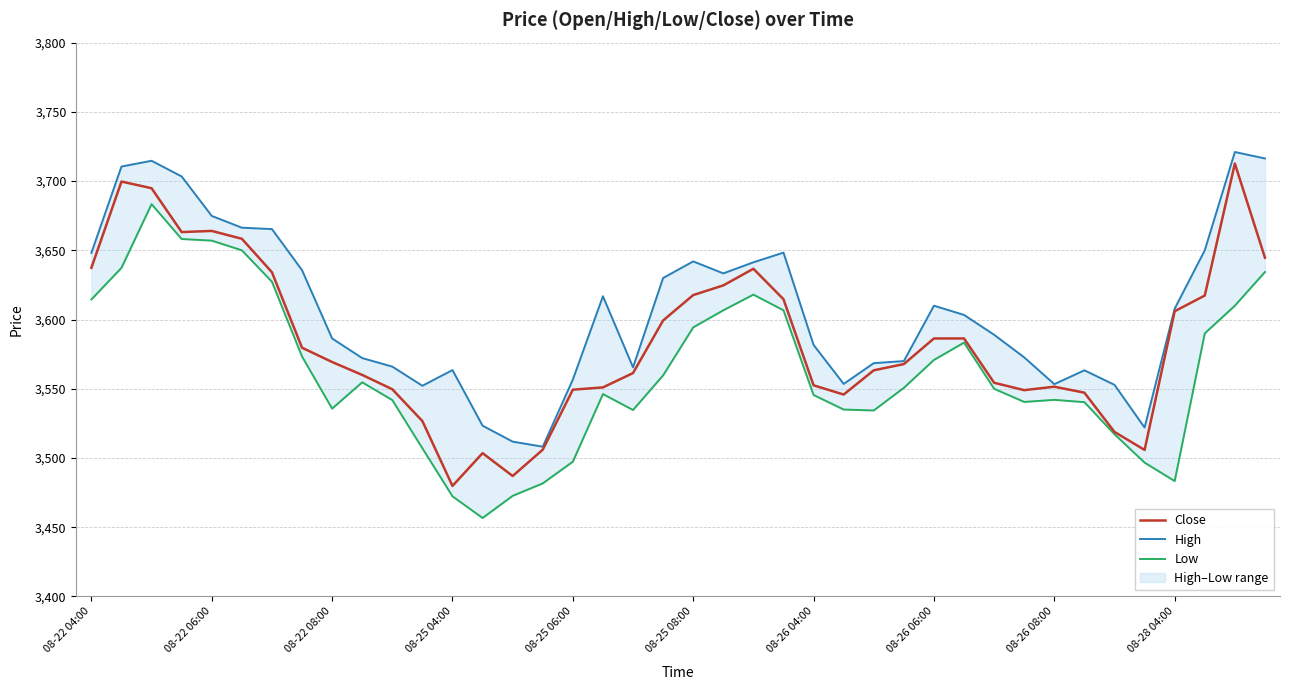

What is the highest value of the Close series?

3712.7